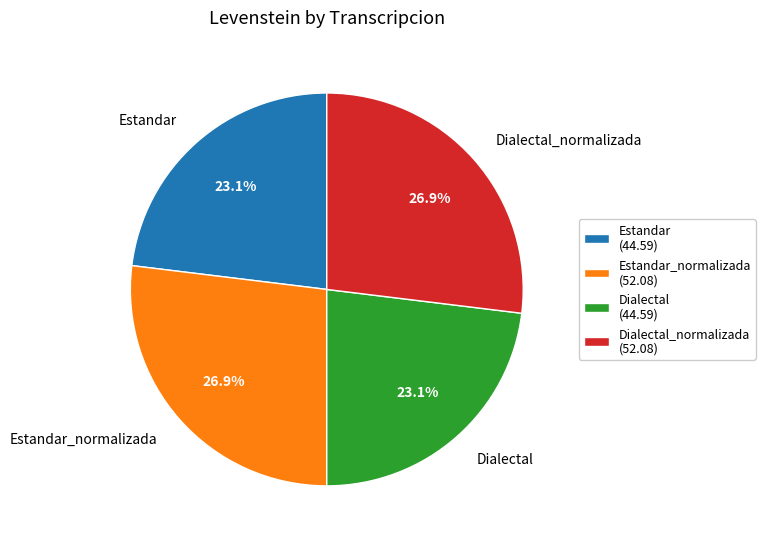

How many segments does this pie chart have?

4